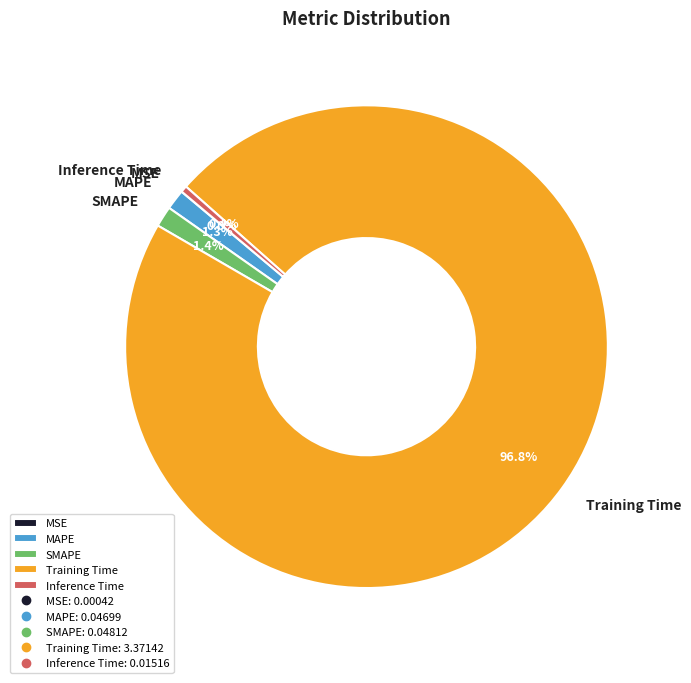

Which category accounts for the majority?

Training Time